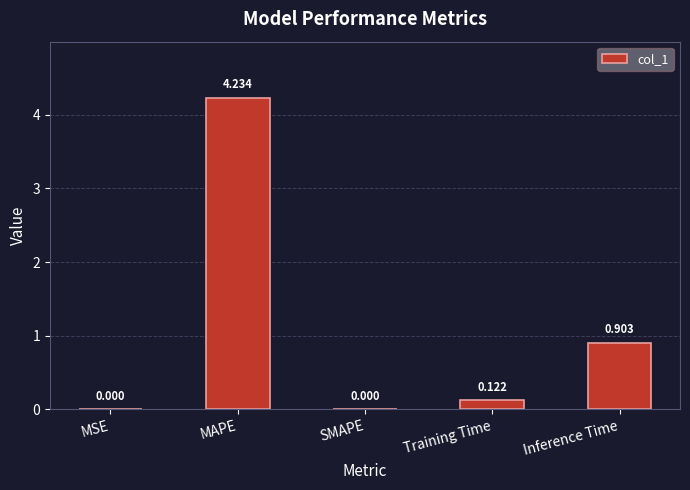

At which category does the chart reach its peak across all series?

MAPE